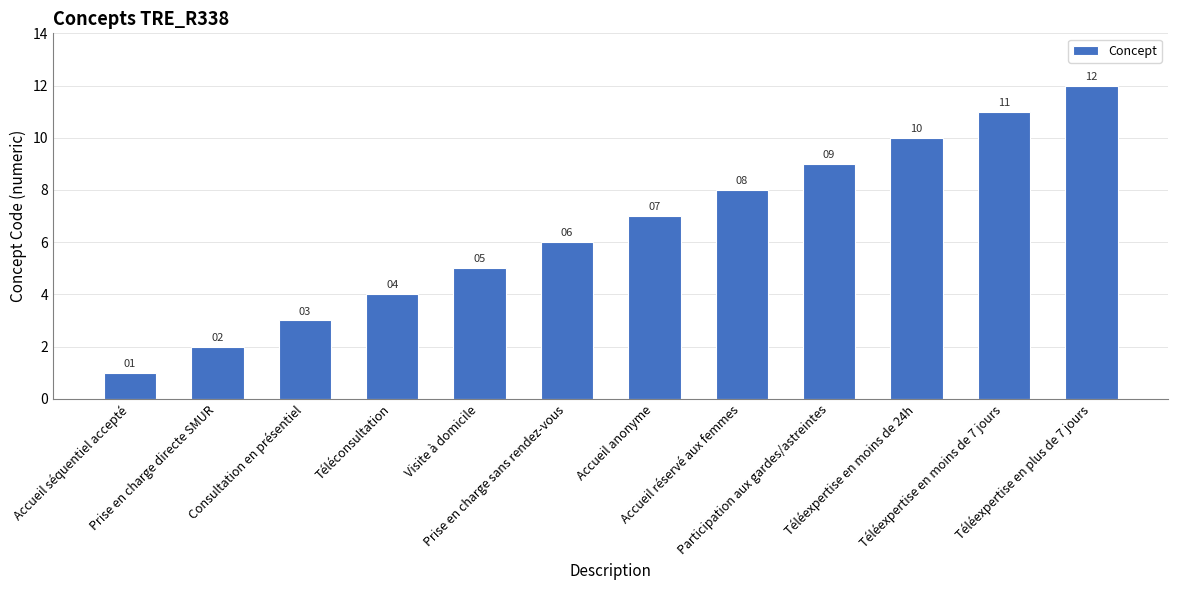

Which label corresponds to the largest value in the chart?

Téléexpertise en plus de 7 jours